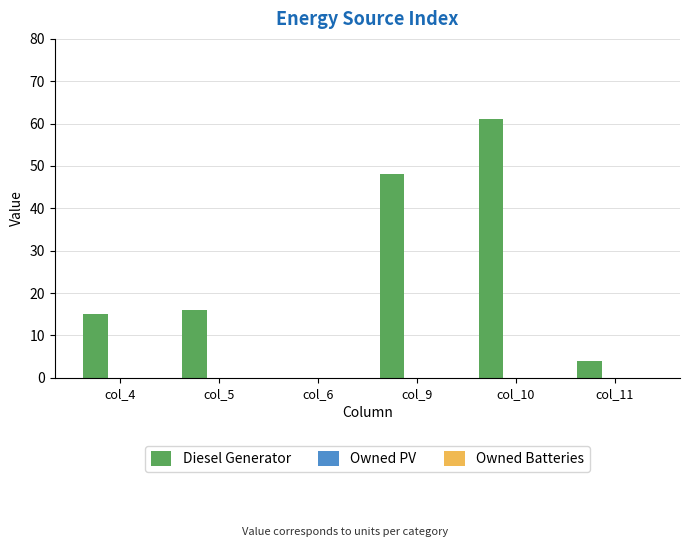

Is it true that the value at col_9 is 32?

False